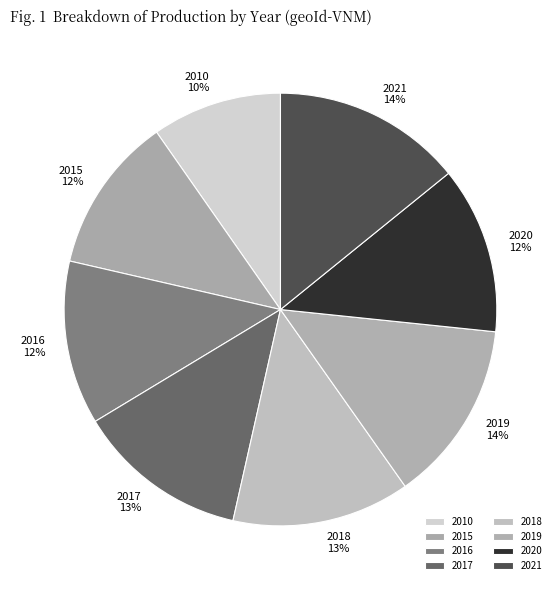

Combined, do 2015 and 2021 account for over 50%?

No